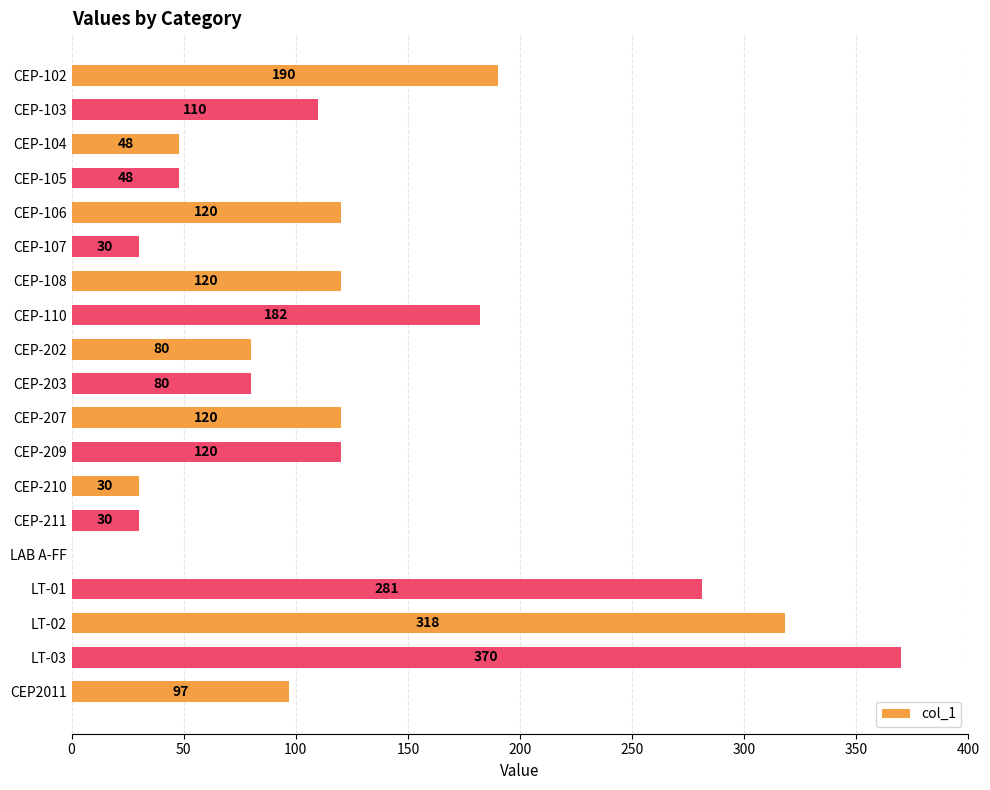

Are the bars horizontal?

Yes